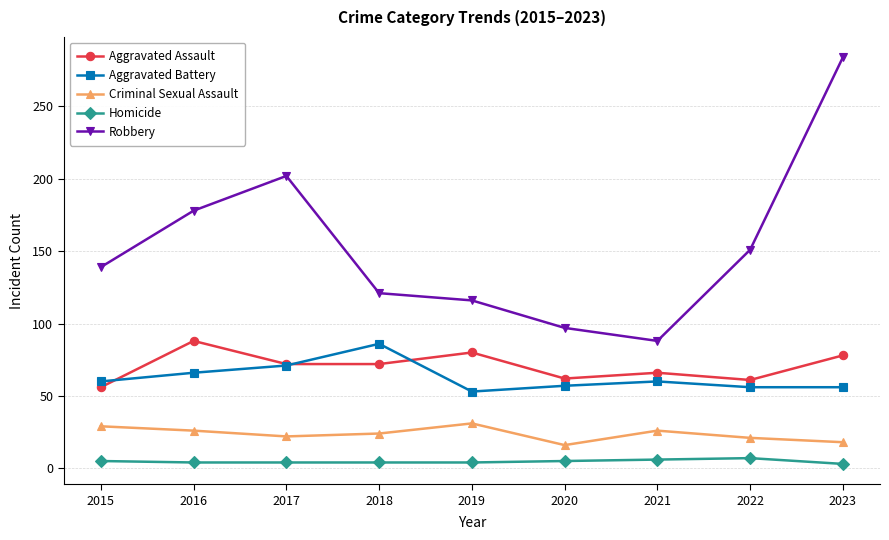

Which category has the highest value across all series?

2023